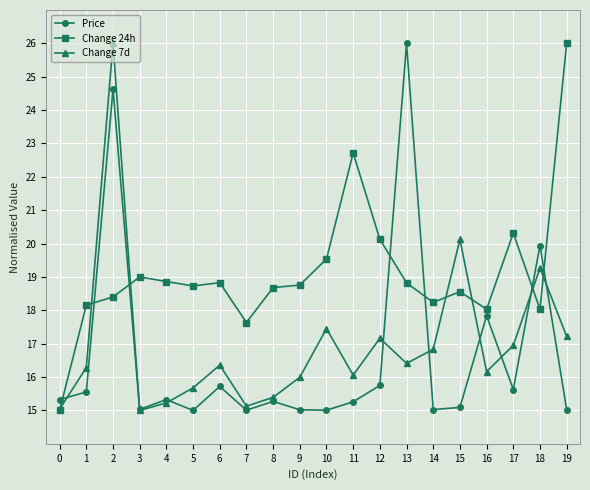

Is it true that Price equals 17.8 at 16?

True